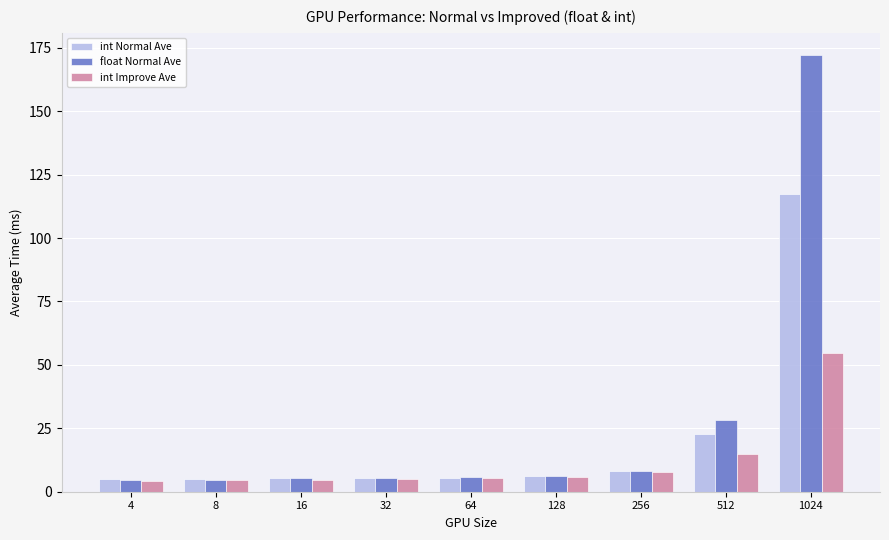

What is the sum of all int Improve Ave values?

106.5